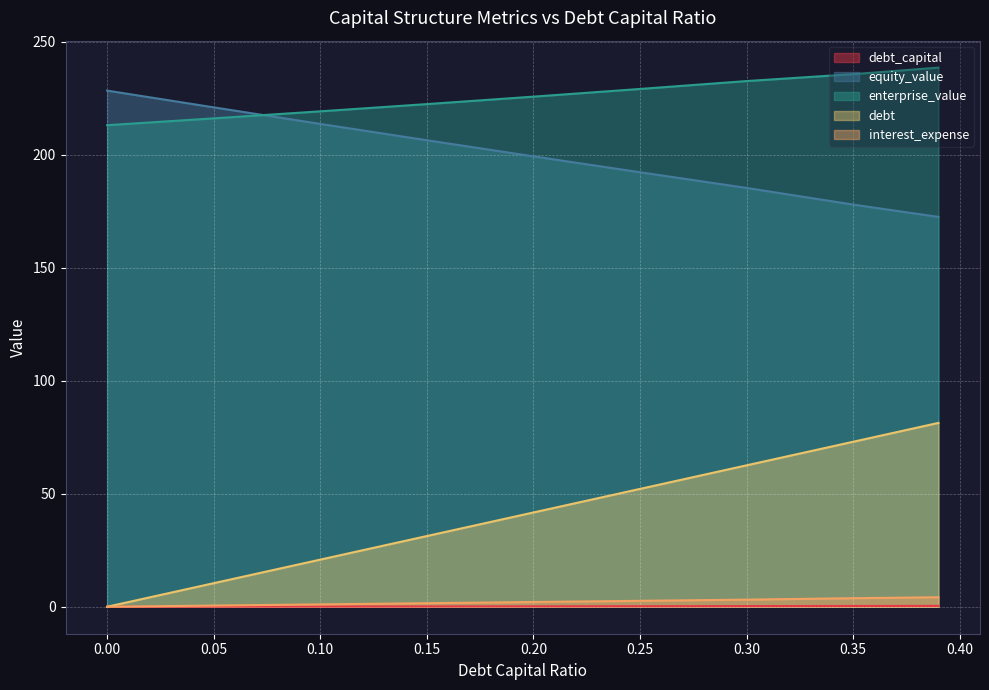

True or false: enterprise_value and interest_expense cross at least once.

False